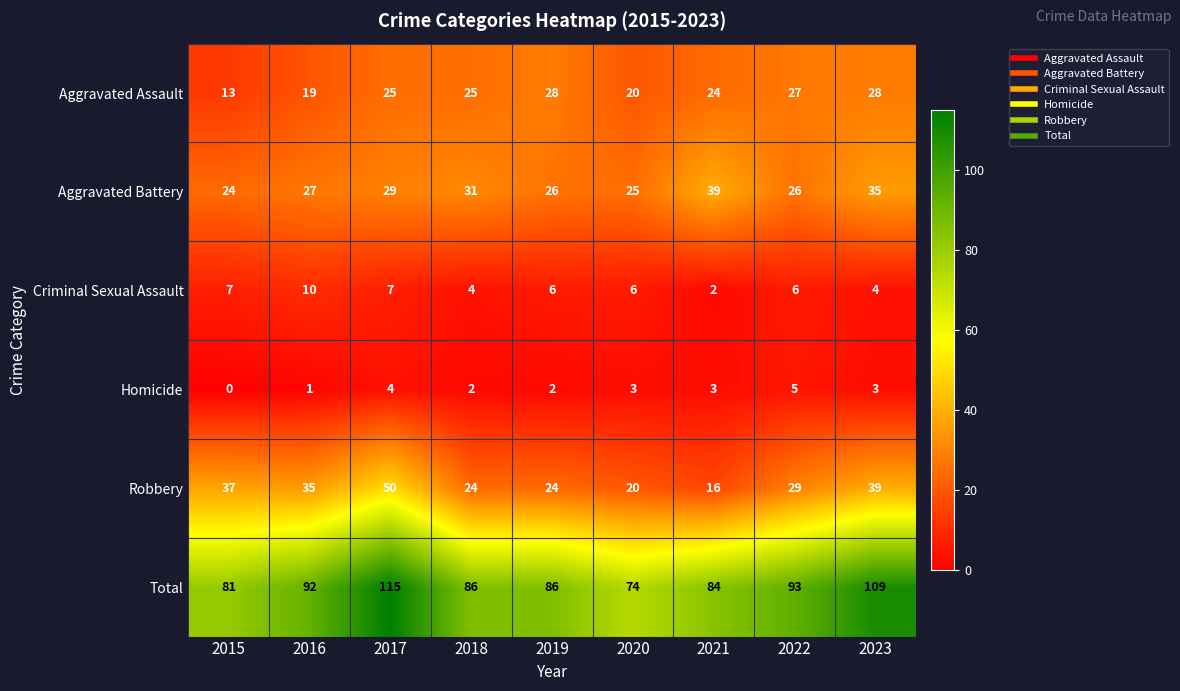

At which category is the sum across all series the highest?

2017